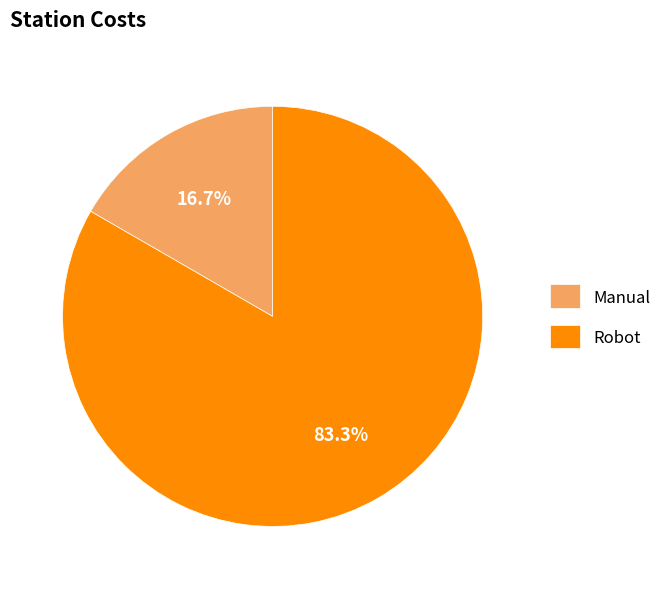

Combined, what portion of the pie is Robot and Manual?

100.0%